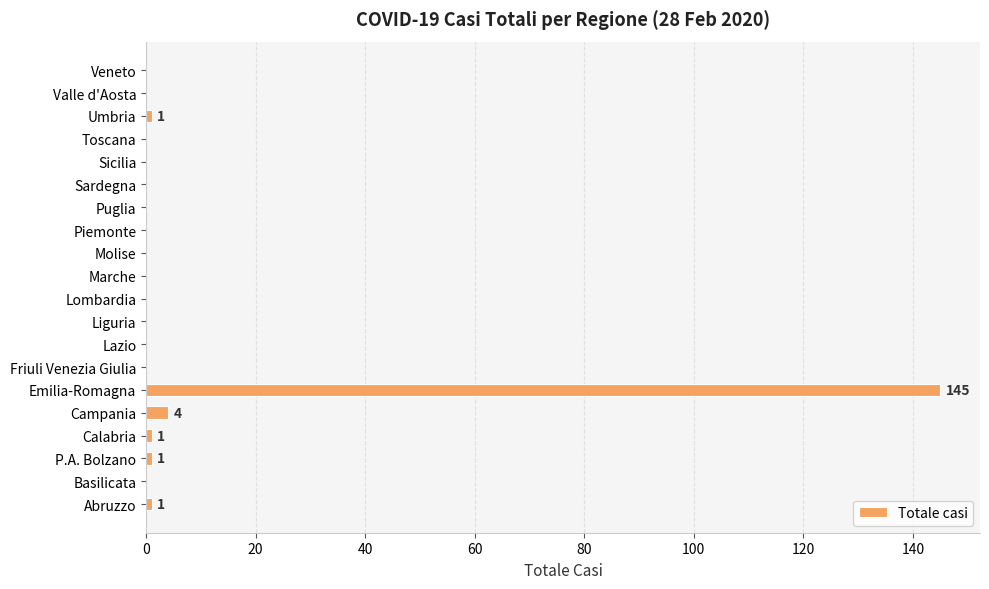

What is the sum of all values?

153